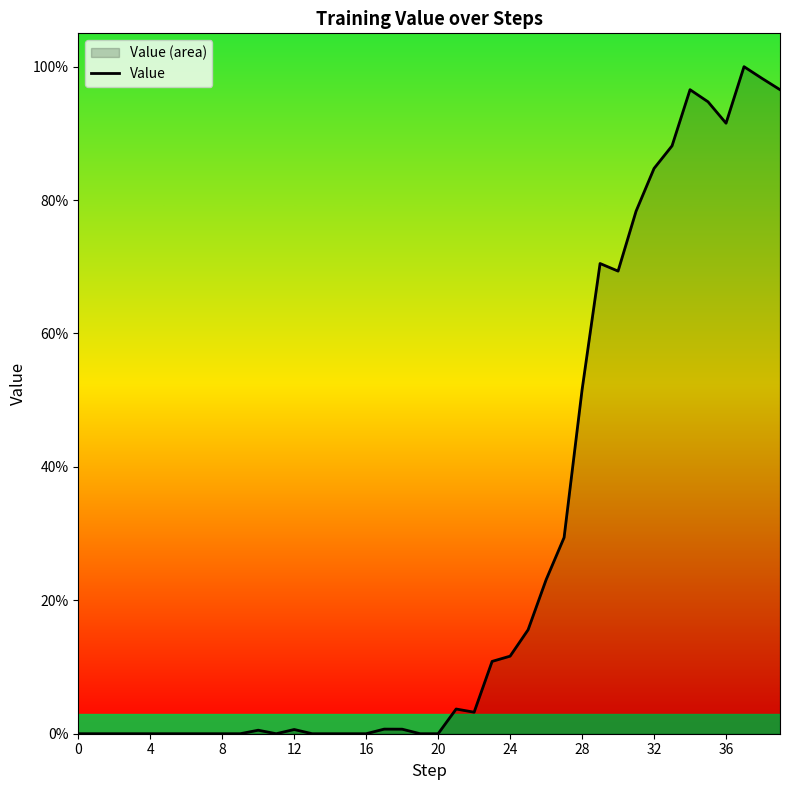

How many points are lower than both their immediate neighbors (excluding endpoints)?

4